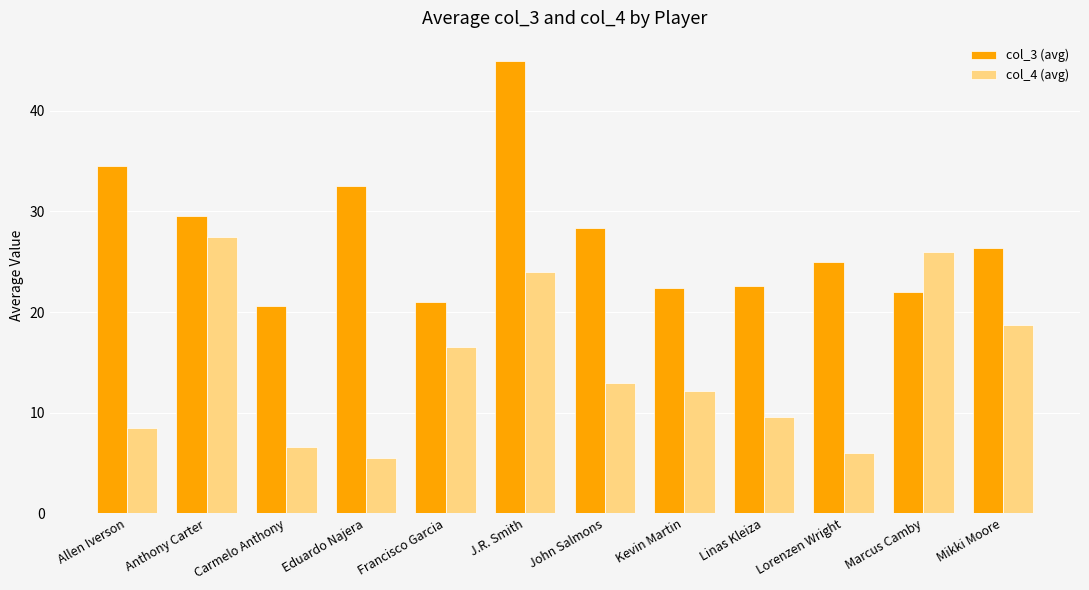

What is the highest value of the col_4 (avg) series?

27.5